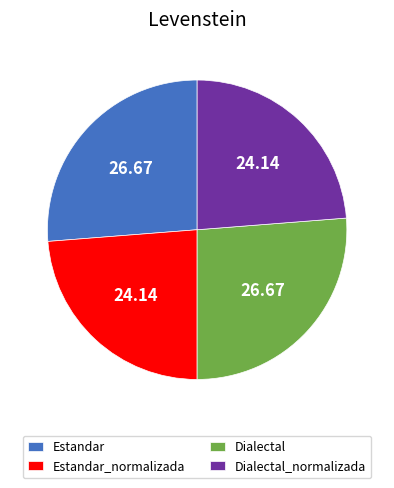

Approximately how many times larger is the value at Estandar_normalizada compared to Estandar?

0.9